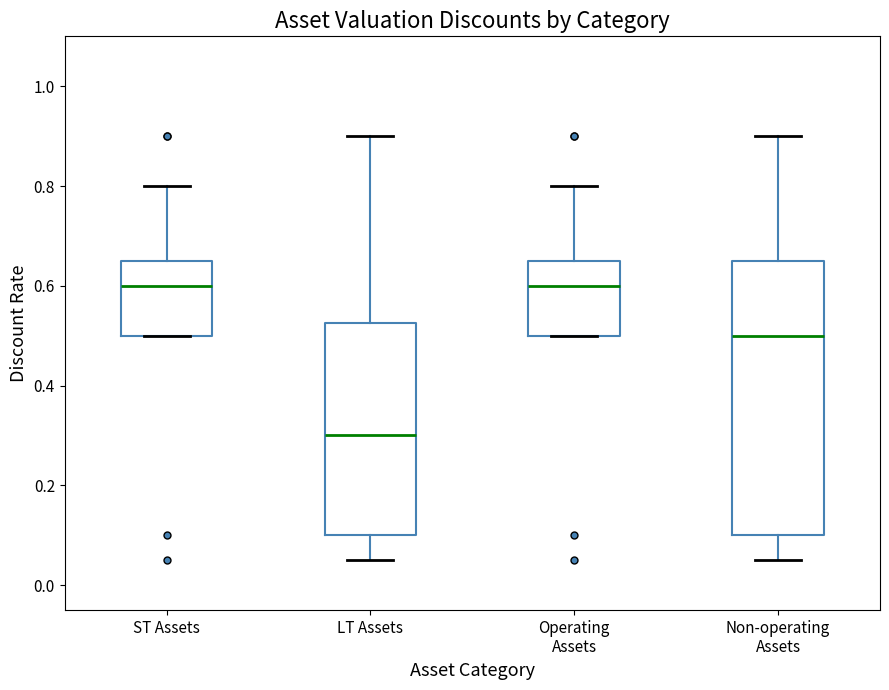

Which box's median line is the lowest?

LT Assets